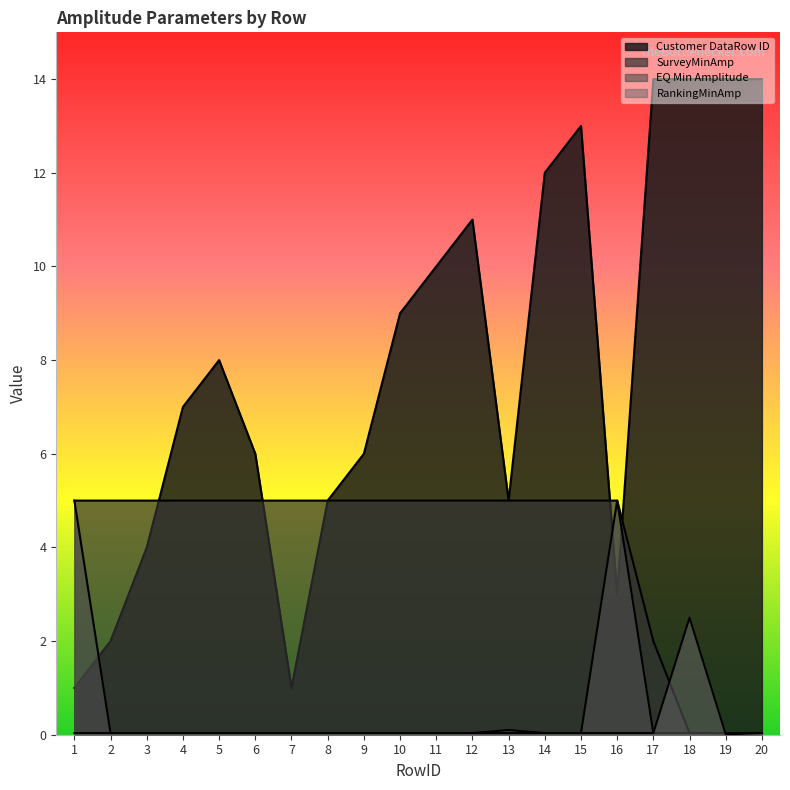

Which series ends up on top after the final intersection of SurveyMinAmp and RankingMinAmp?

RankingMinAmp